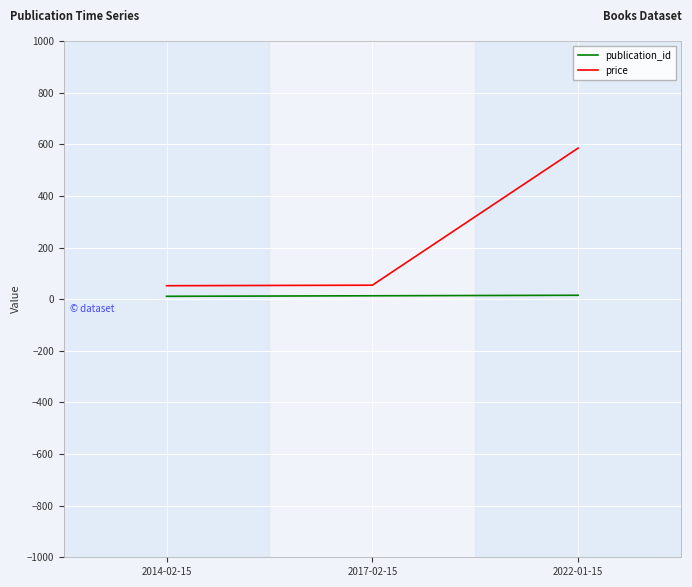

Where is price nearest to the value 318?

2017-02-15